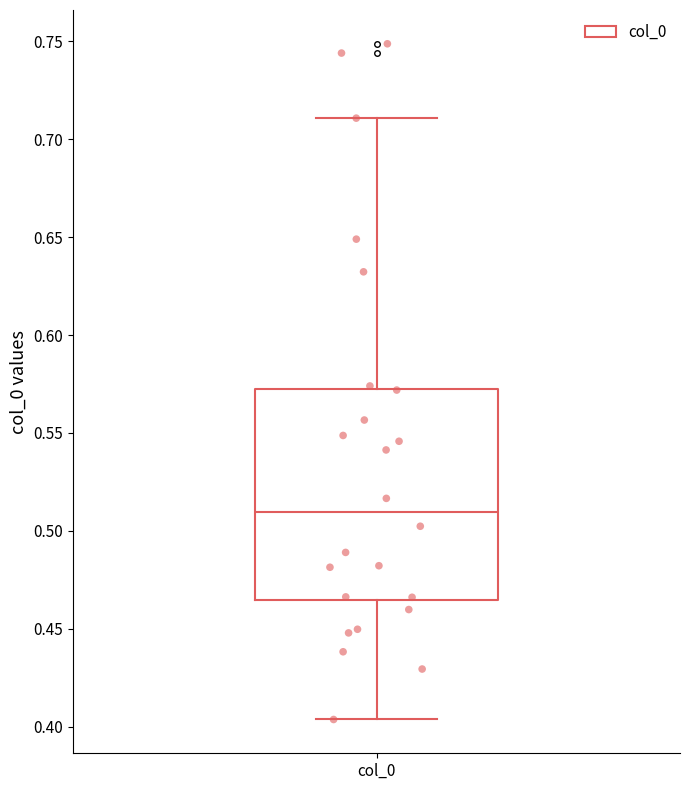

Transcribe this box plot: give where the median line is, the range the box spans, and where the two whiskers end, as read against the y-axis. The values are not printed on the chart, so give them approximately, as read against the axis.

median 0.510, box 0.465 to 0.570, whiskers 0.405 to 0.710